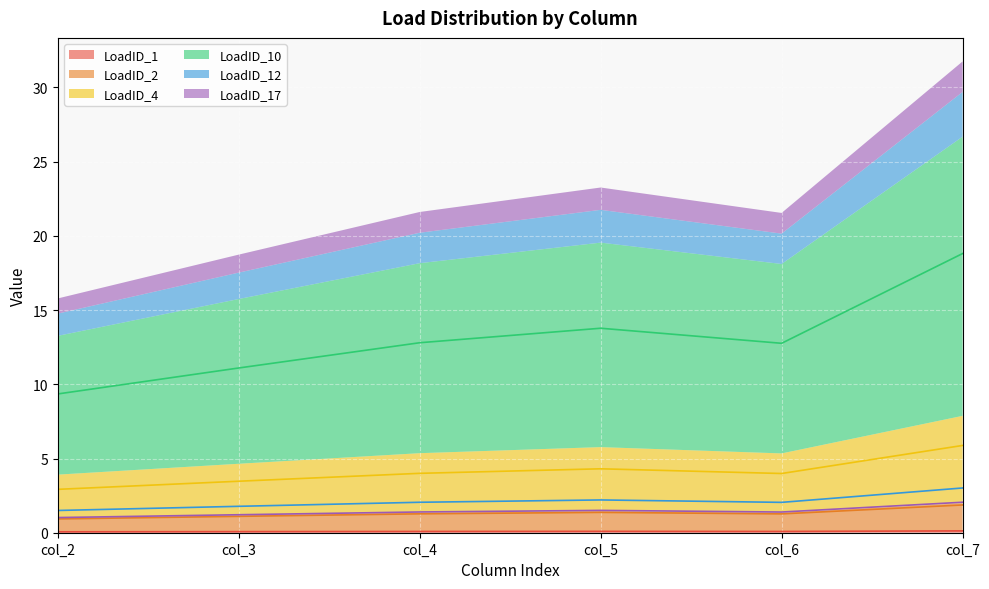

What is the difference between the second highest and minimum values in the LoadID_2 series?

0.4